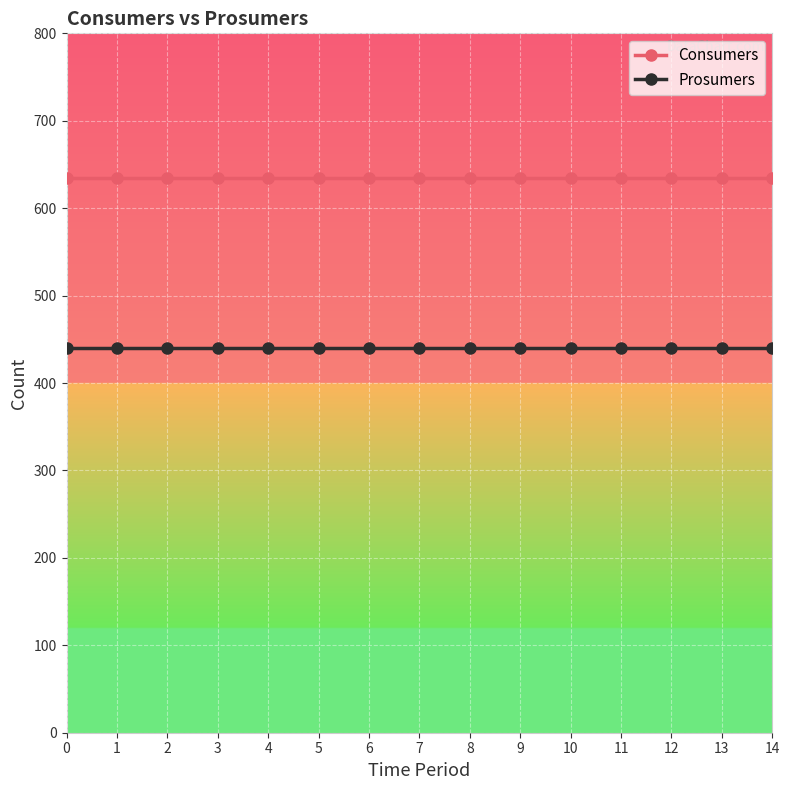

What is the spread (max minus min) of values at 14?

195